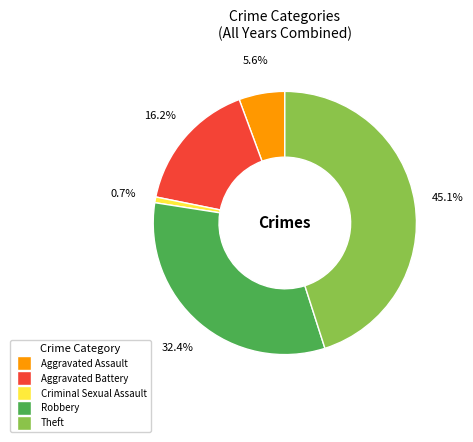

Is there a majority slice in this chart?

No